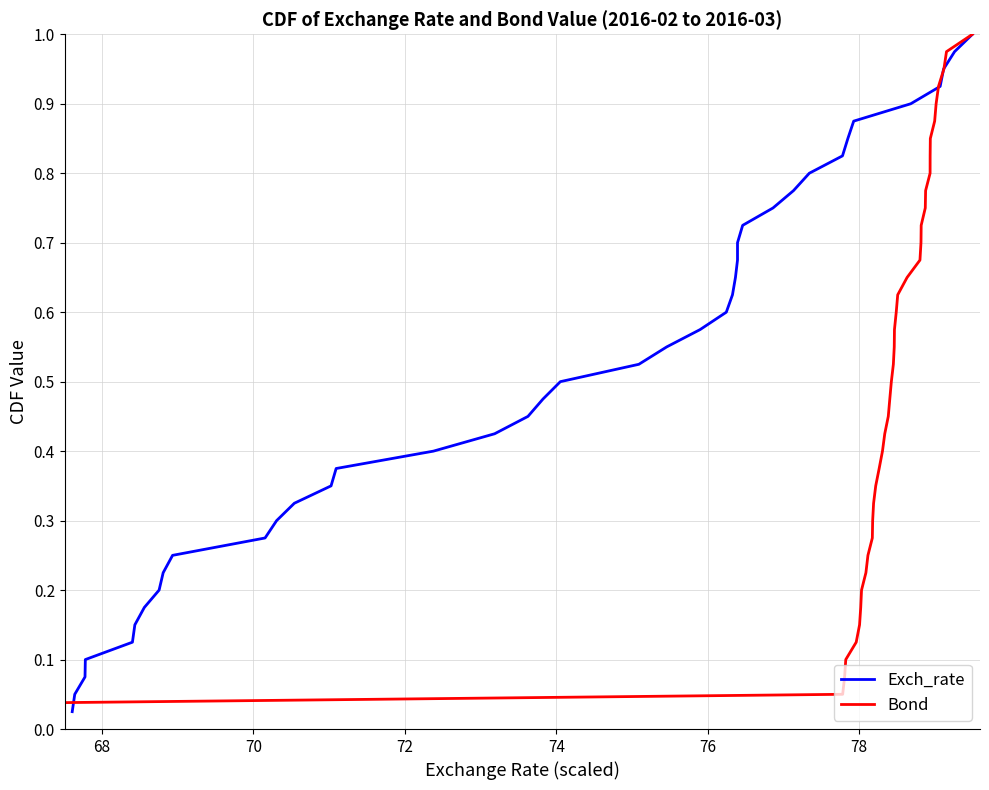

What is the label of the 35th point from the right?

76